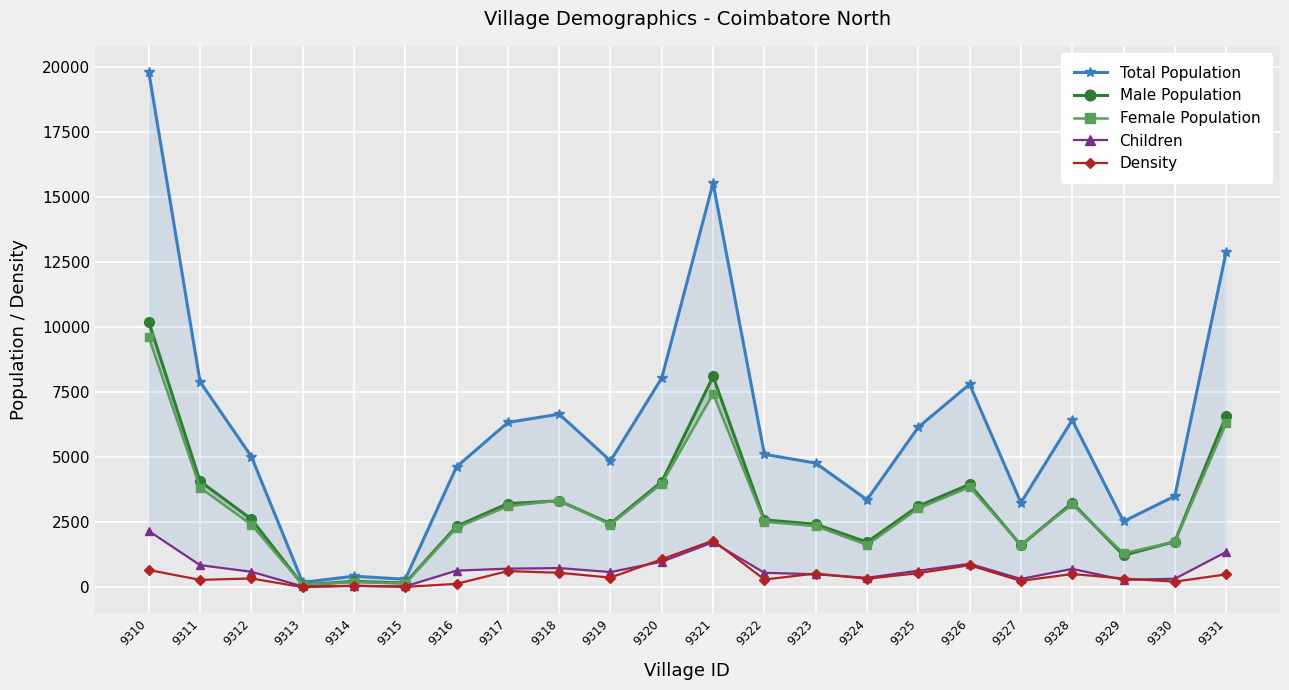

How many values in the Density series exceed 371?

10